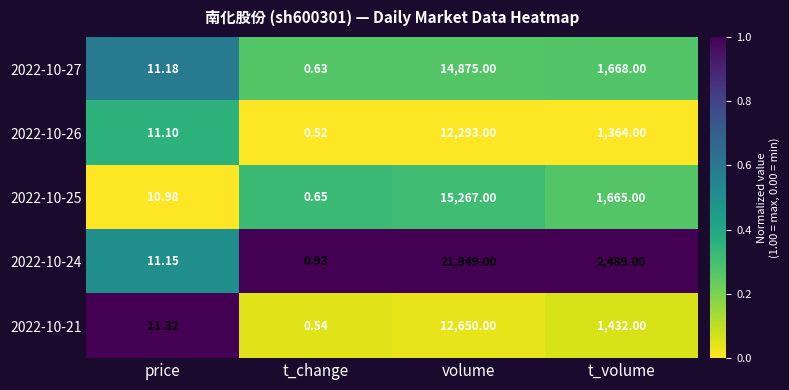

At which label is 2022-10-27 closest to 7437?

t_volume